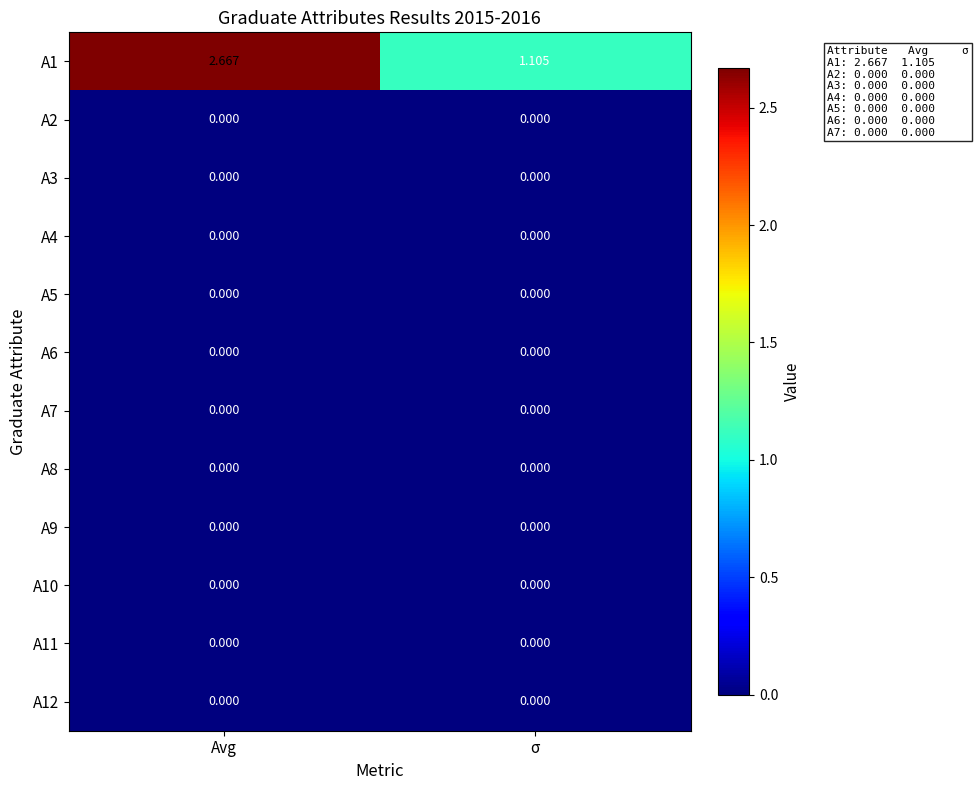

At which category is the sum across all series the highest?

Avg